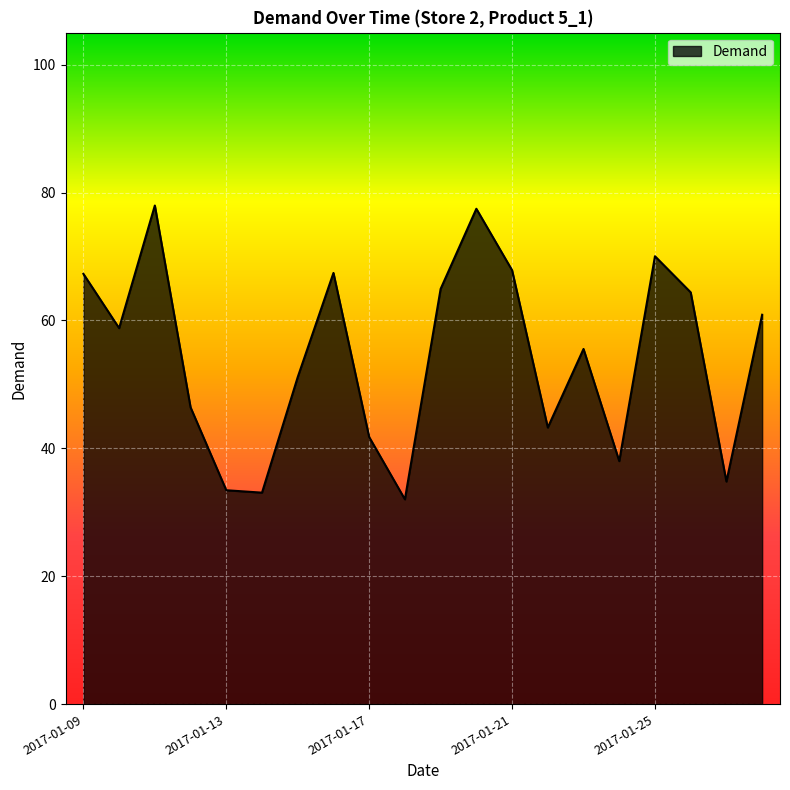

What is the difference between the maximum and minimum values?

45.9